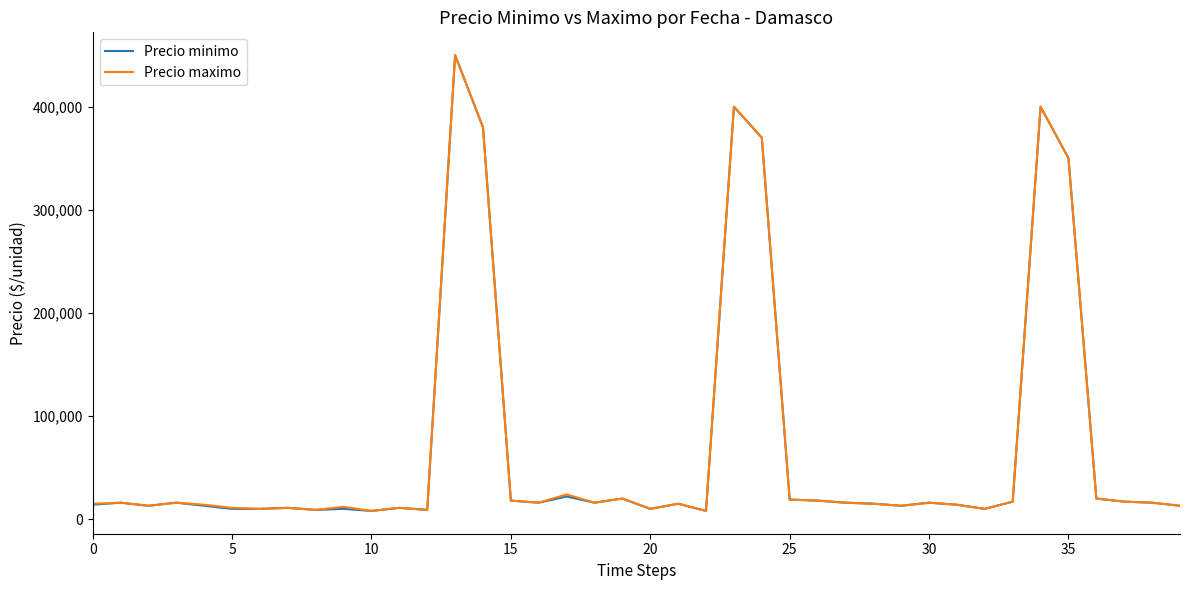

What is the maximum value for Precio maximo?

450000